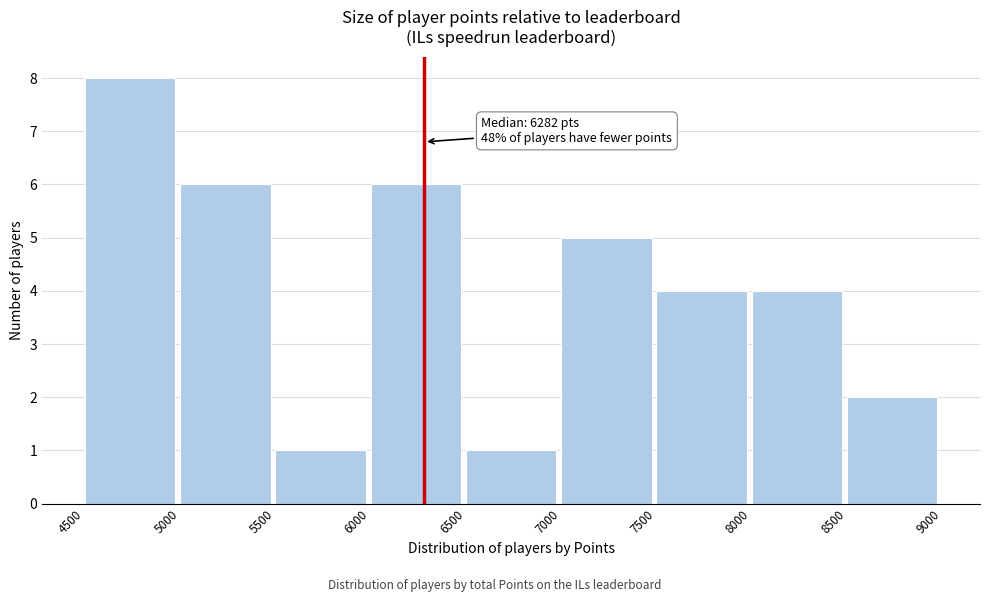

Which range on the x-axis has the tallest bar?

4500 to 5000